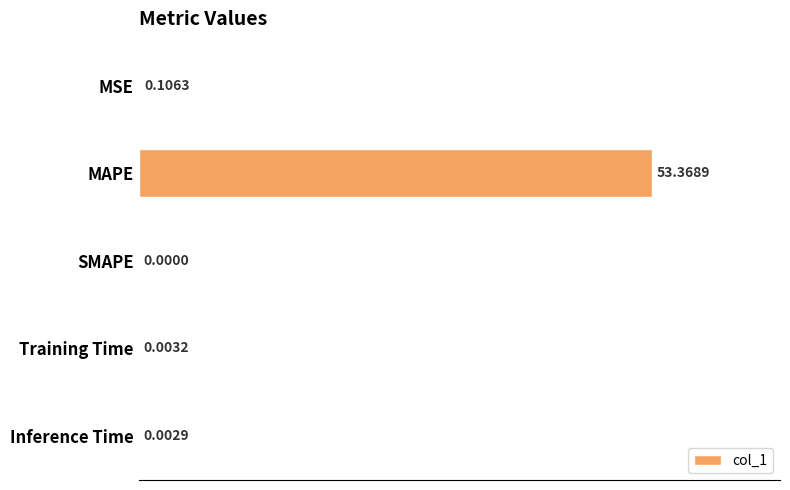

At which label is the value closest to 26?

MSE